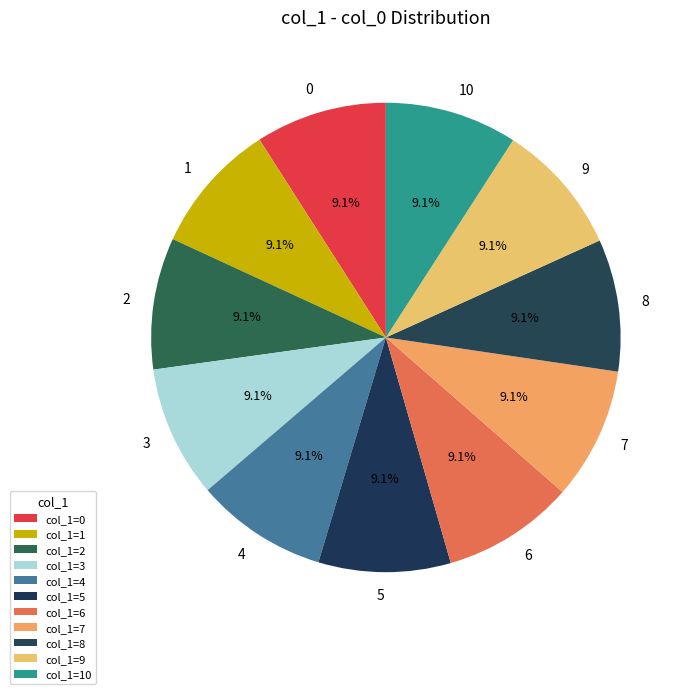

What percentage do 0 and 7 together represent?

18.2%